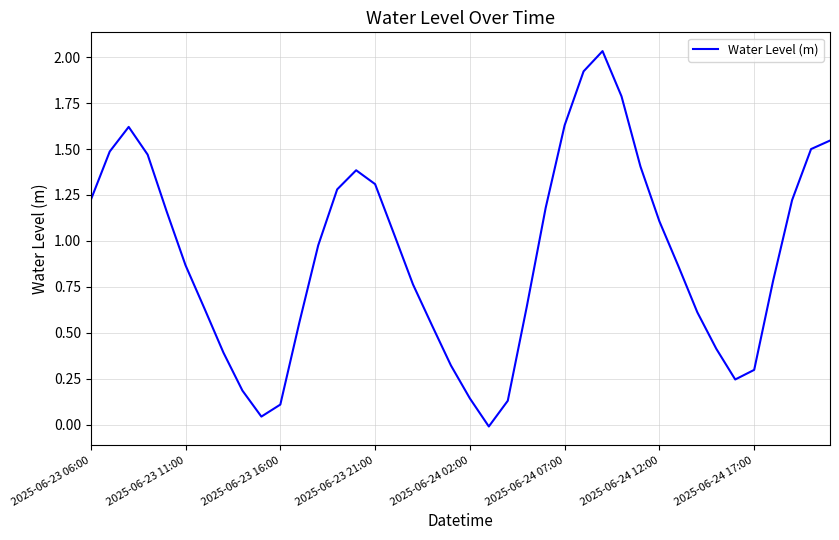

How many lines are shown in the chart?

1